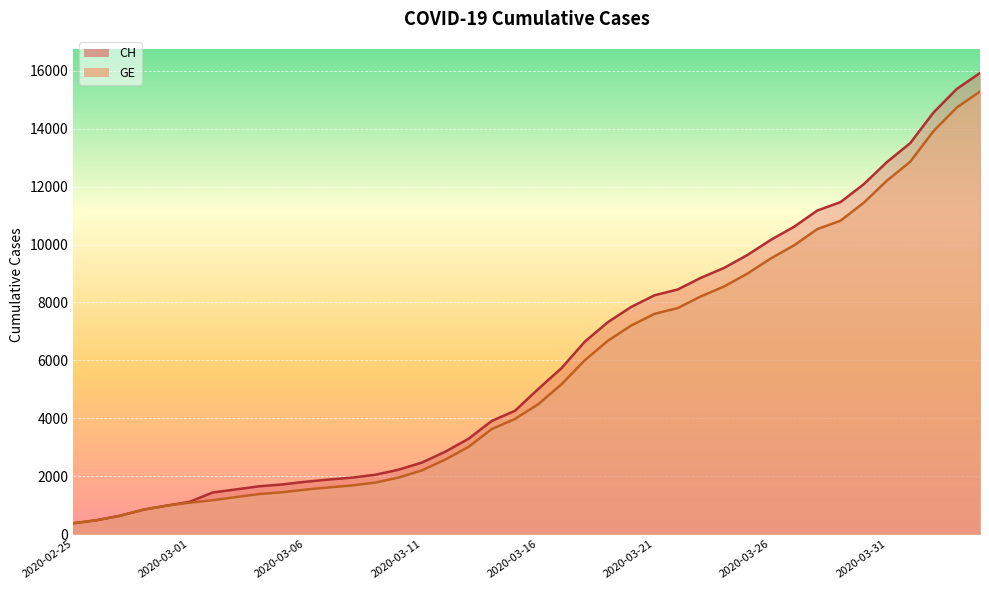

Which series has the widest spread of values?

CH